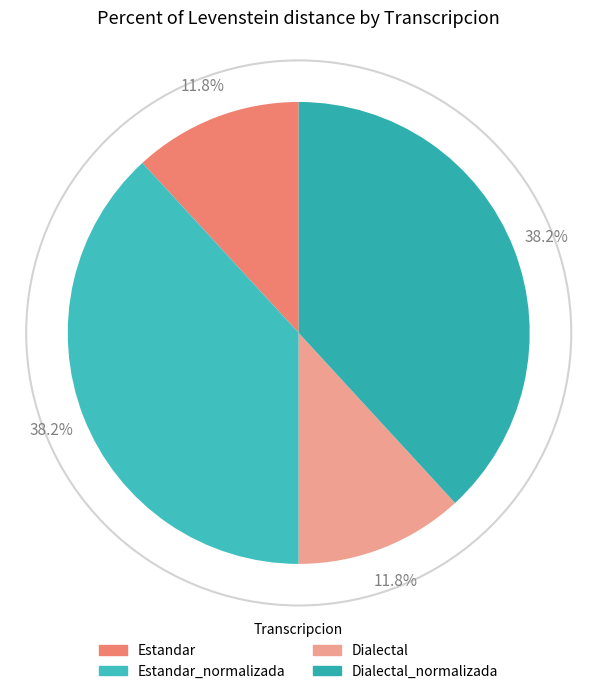

Does any single category account for the majority?

No